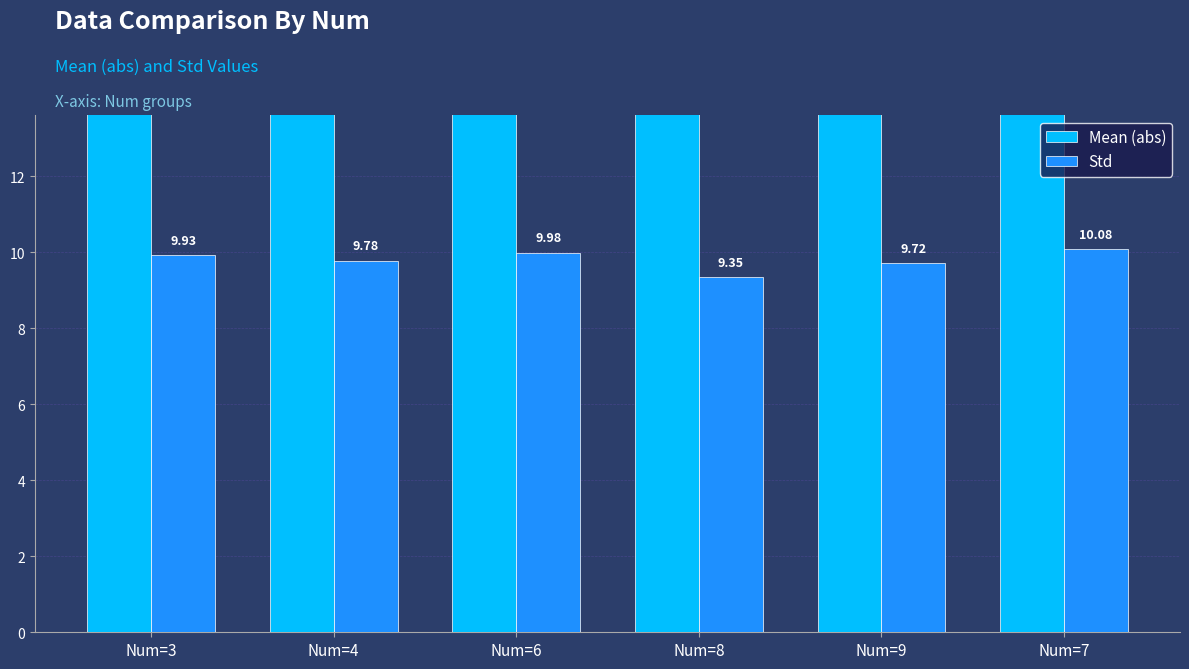

Which series has the largest total across all categories?

Mean (abs)